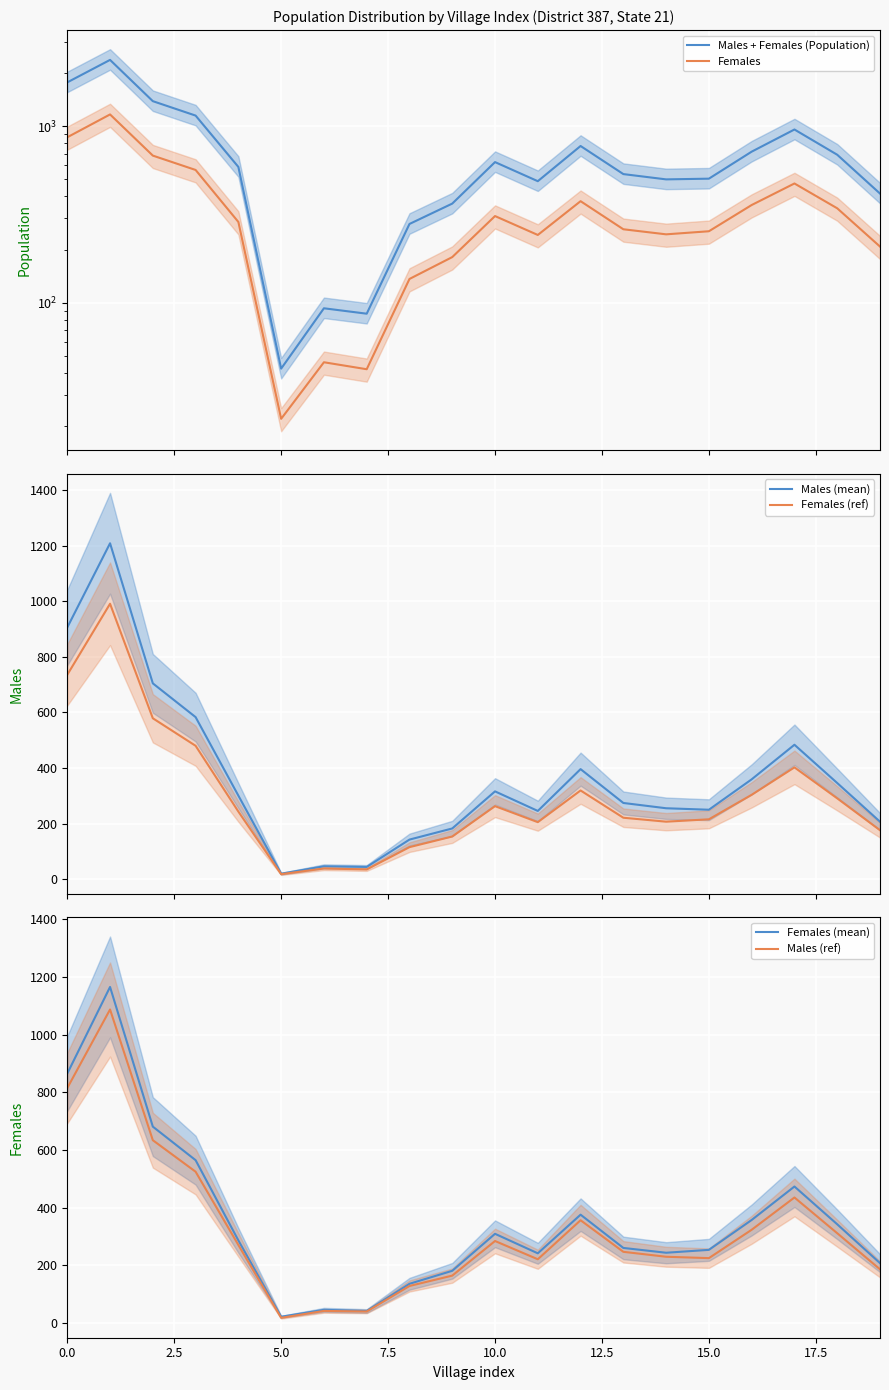

The value of Females (ref) at 17 is 402.6. True or false?

True